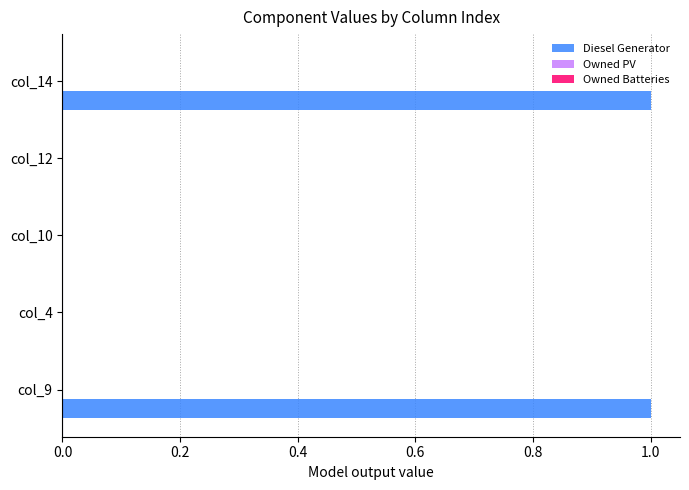

True or false: the data shows 0 at col_12.

True